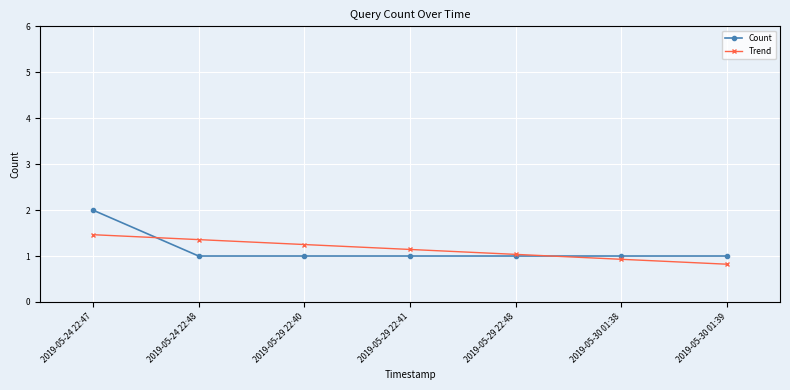

True or false: Trend and Count intersect in this chart.

True